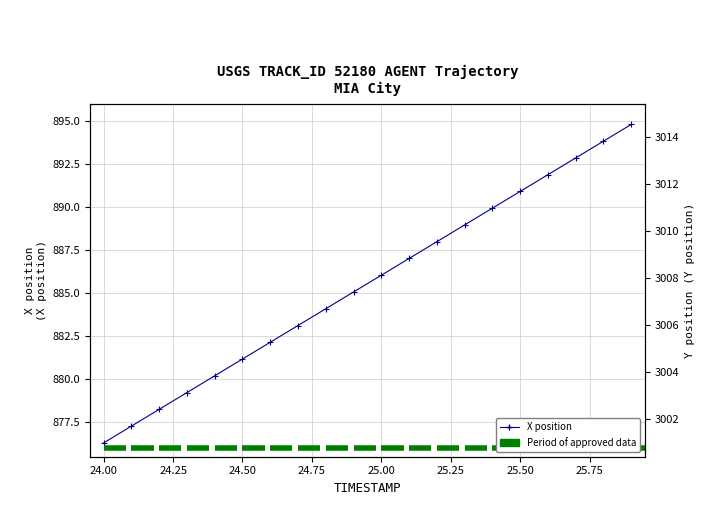

How many values in the Y series are below 3008?

10